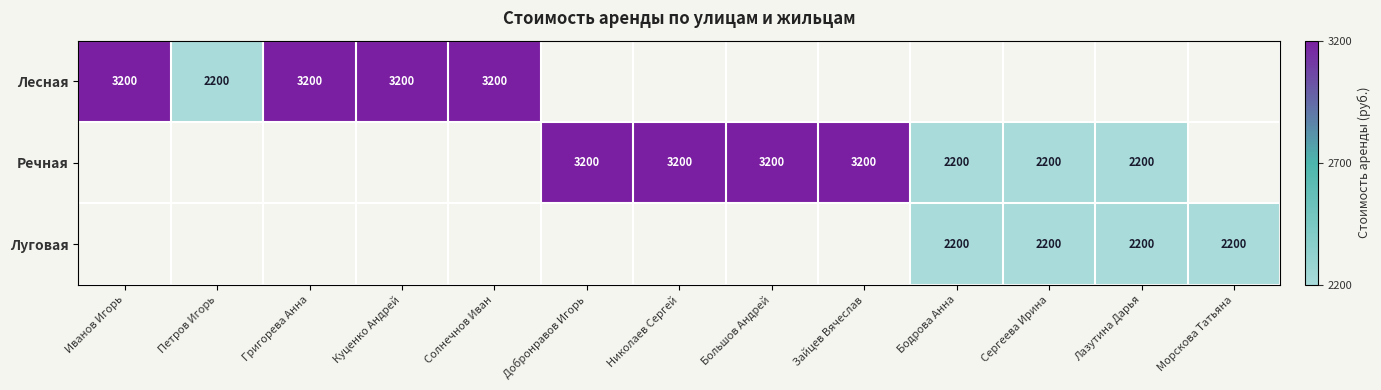

What is the minimum value shown in the chart?

2200.0